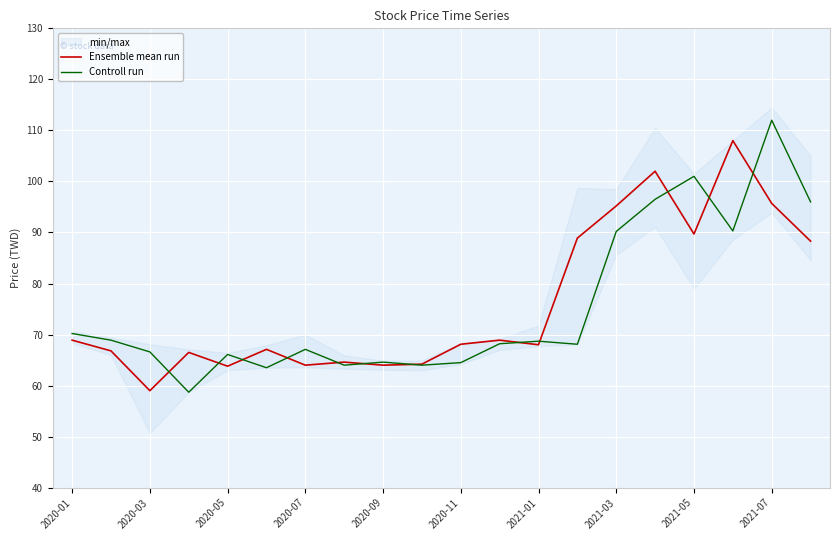

At which label does Controll run reach its peak?

2021-07